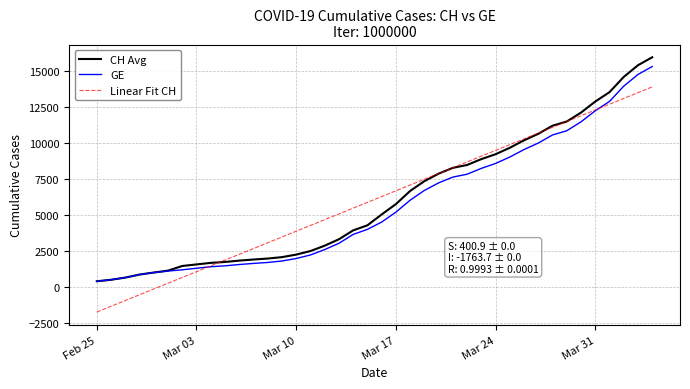

What is the greatest value displayed?

15926.0